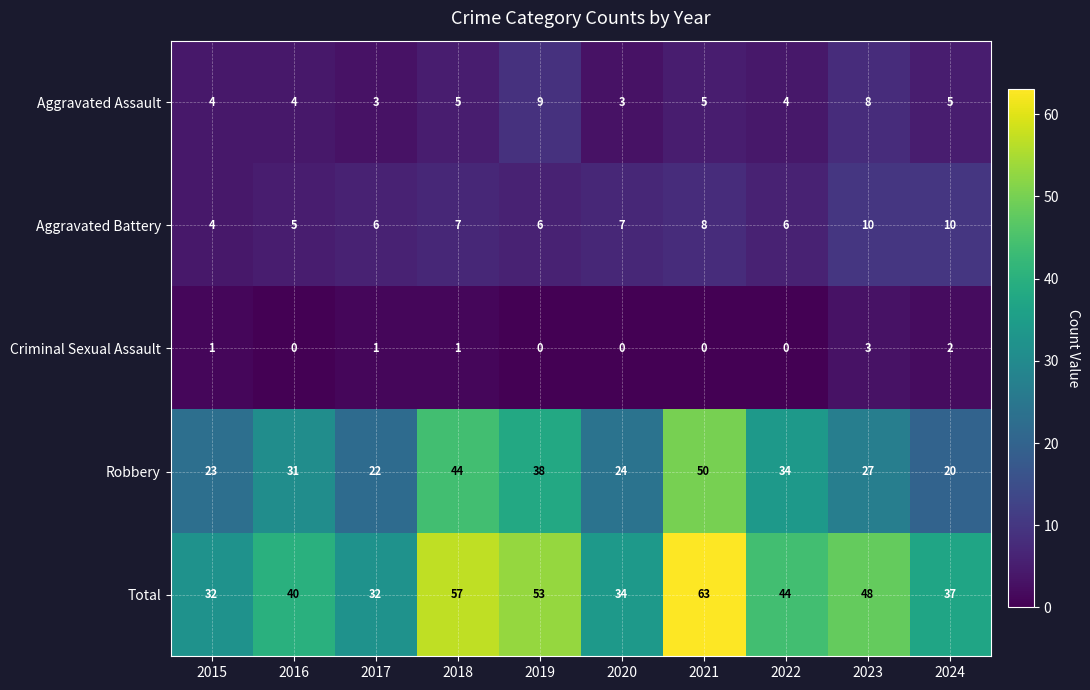

Between 2019 and 2024, which series saw the biggest shift?

Robbery